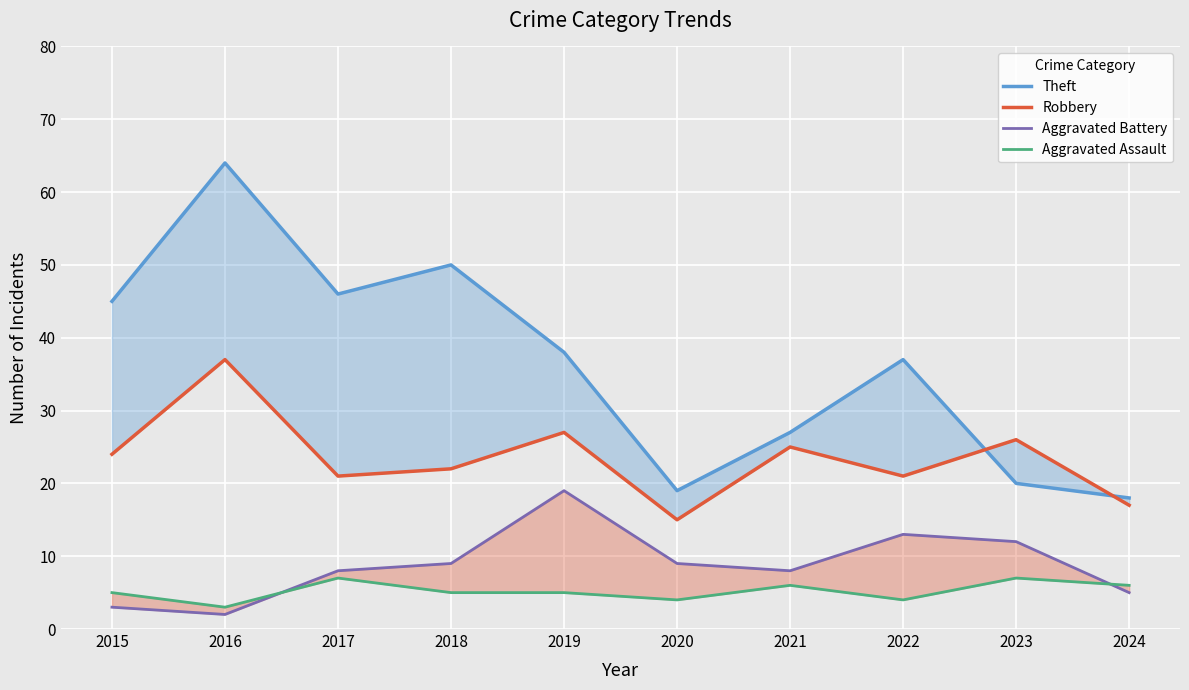

Reading left to right, list all the values displayed in this chart.

Theft: 2015=45	2016=64	2017=46	2018=50	2019=38	2020=19	2021=27	2022=37	2023=20	2024=18
Robbery: 2015=24	2016=37	2017=21	2018=22	2019=27	2020=15	2021=25	2022=21	2023=26	2024=17
Aggravated Battery: 2015=3	2016=2	2017=8	2018=9	2019=19	2020=9	2021=8	2022=13	2023=12	2024=5
Aggravated Assault: 2015=5	2016=3	2017=7	2018=5	2019=5	2020=4	2021=6	2022=4	2023=7	2024=6